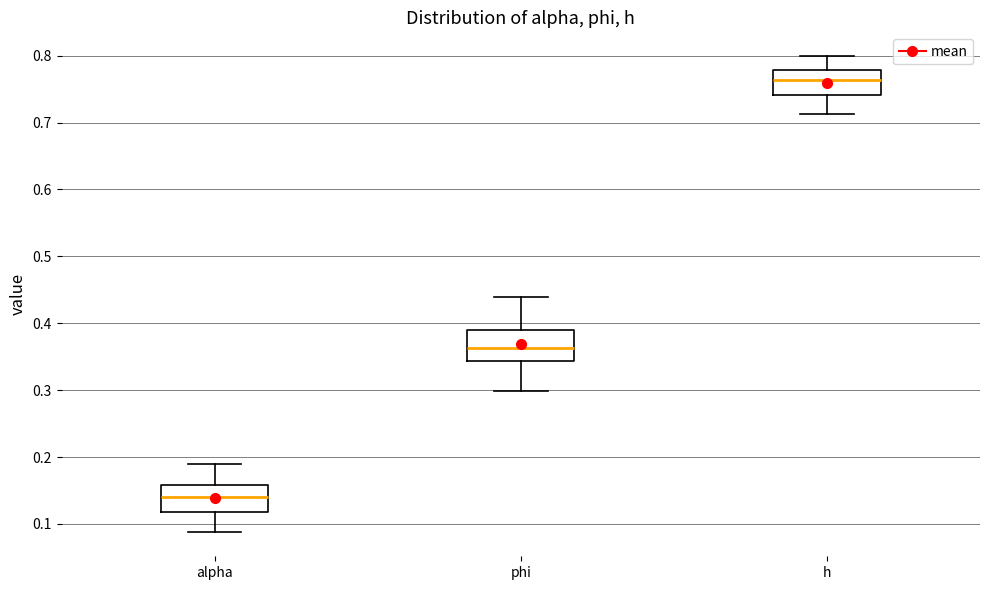

Which box has the highest median line?

h